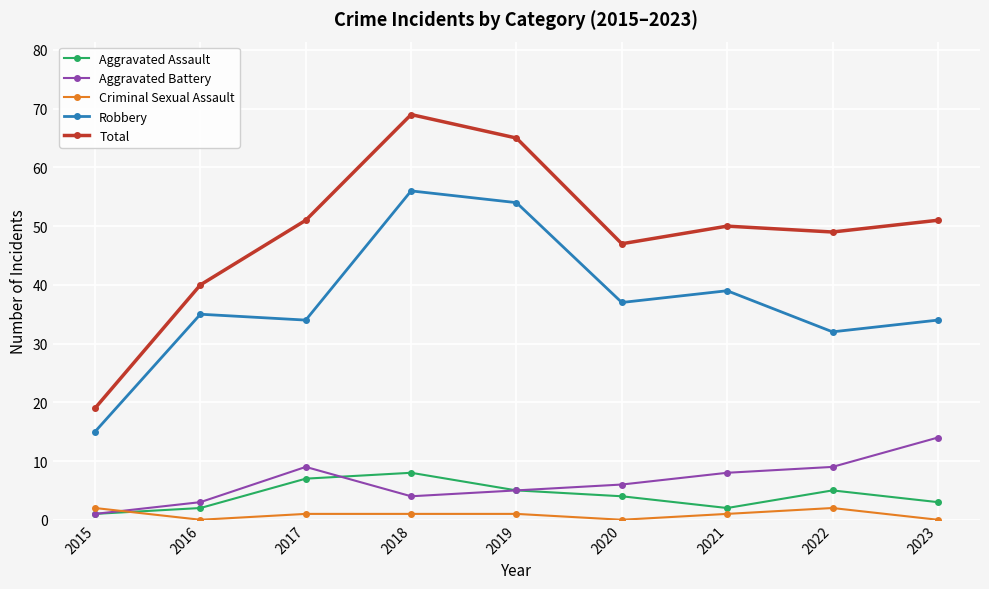

At which category does Criminal Sexual Assault reach its first local valley?

2016